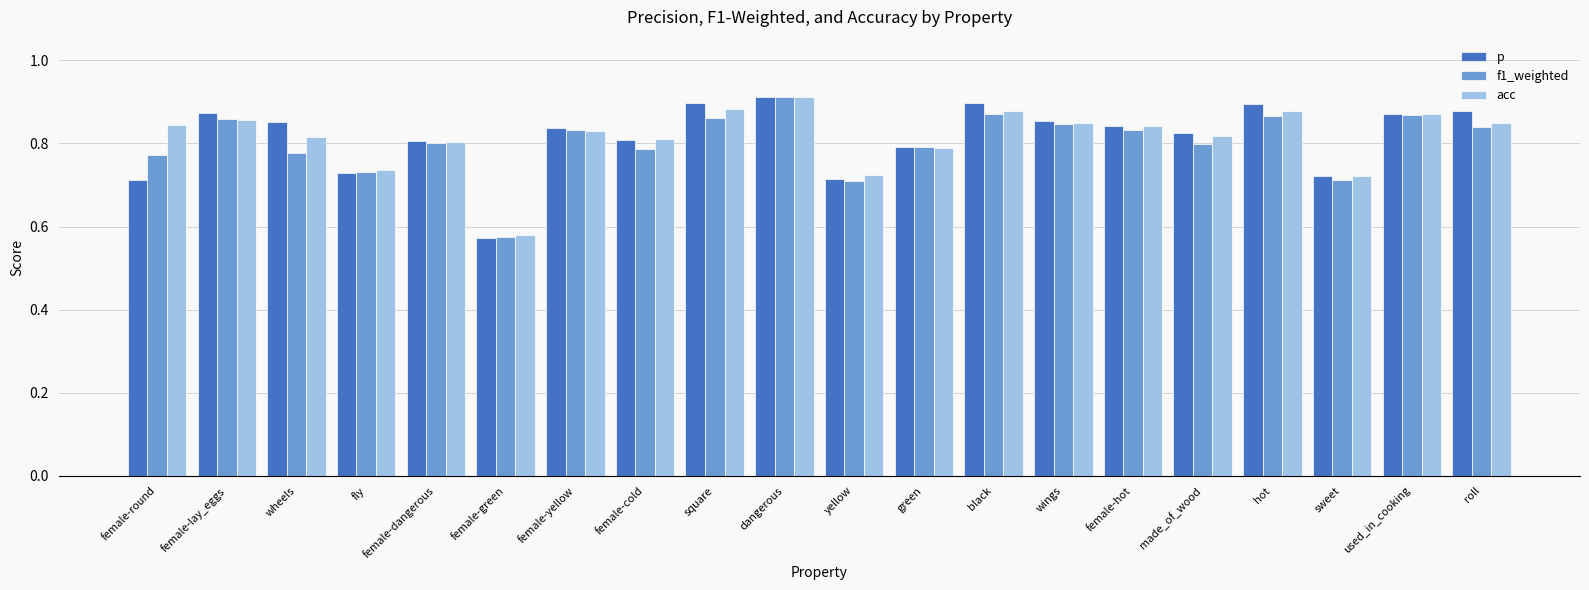

Is the value of acc at female-cold greater than the value of f1_weighted at female-lay_eggs?

No